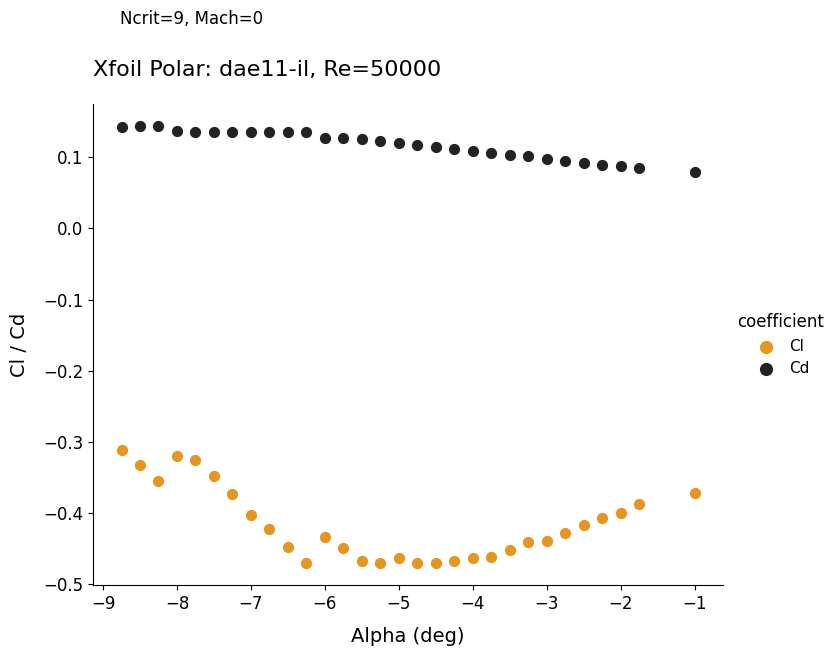

Across all data points, what is the range of Y values (max minus min)?

0.6